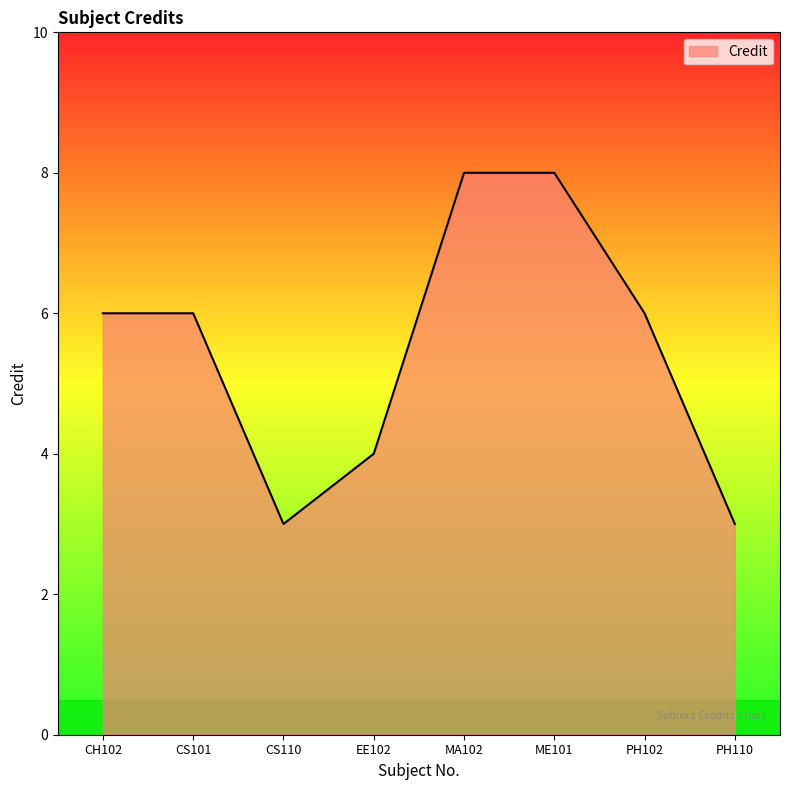

What is the difference between the maximum and minimum values?

5